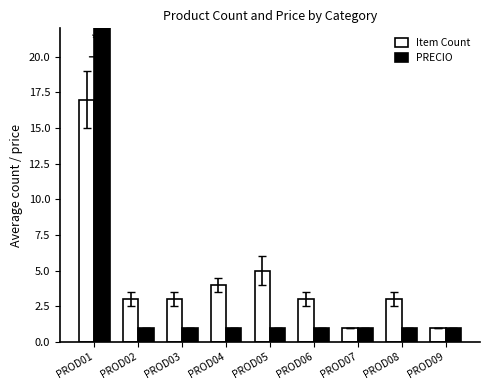

Reading left to right, list all the values displayed in this chart.

Item Count: PROD01=17	PROD02=3	PROD03=3	PROD04=4	PROD05=5	PROD06=3	PROD07=1	PROD08=3	PROD09=1
PRECIO: PROD01=25	PROD02=1	PROD03=1	PROD04=1	PROD05=1	PROD06=1	PROD07=1	PROD08=1	PROD09=1